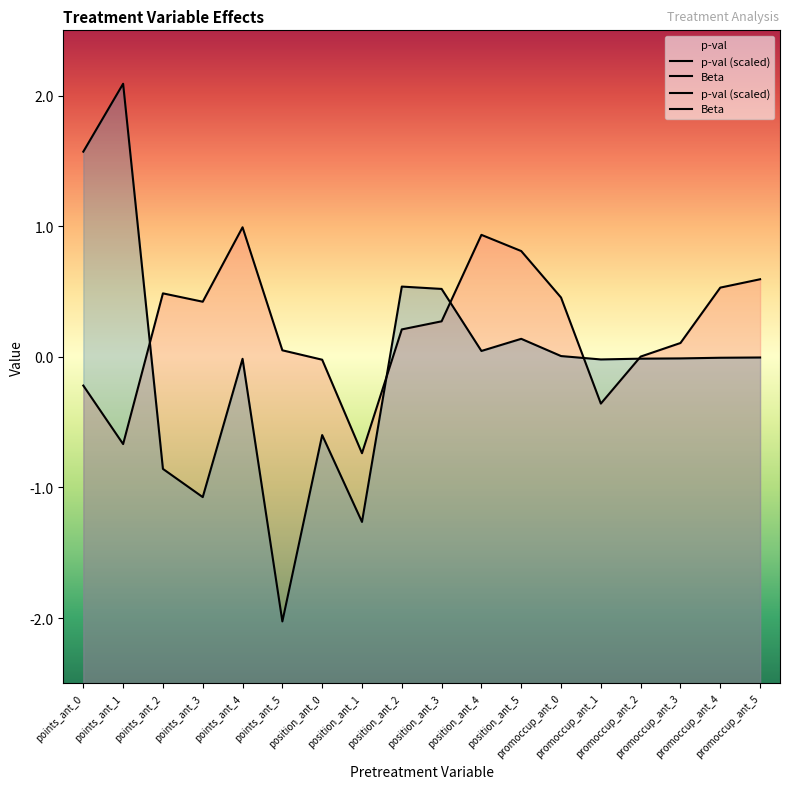

Which series changed the most between position_ant_0 and promoccup_ant_3?

Beta